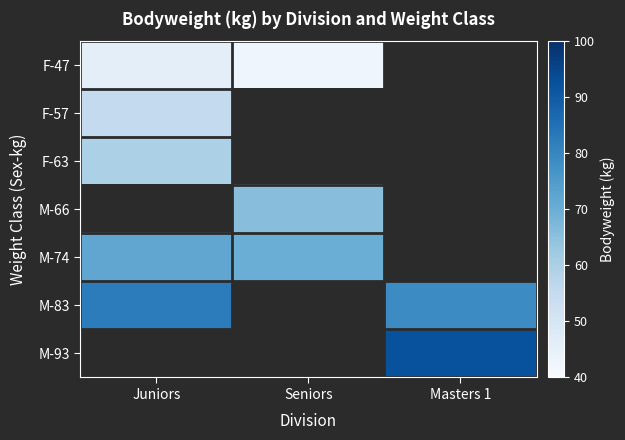

At how many categories does at least one series exceed 47?

3